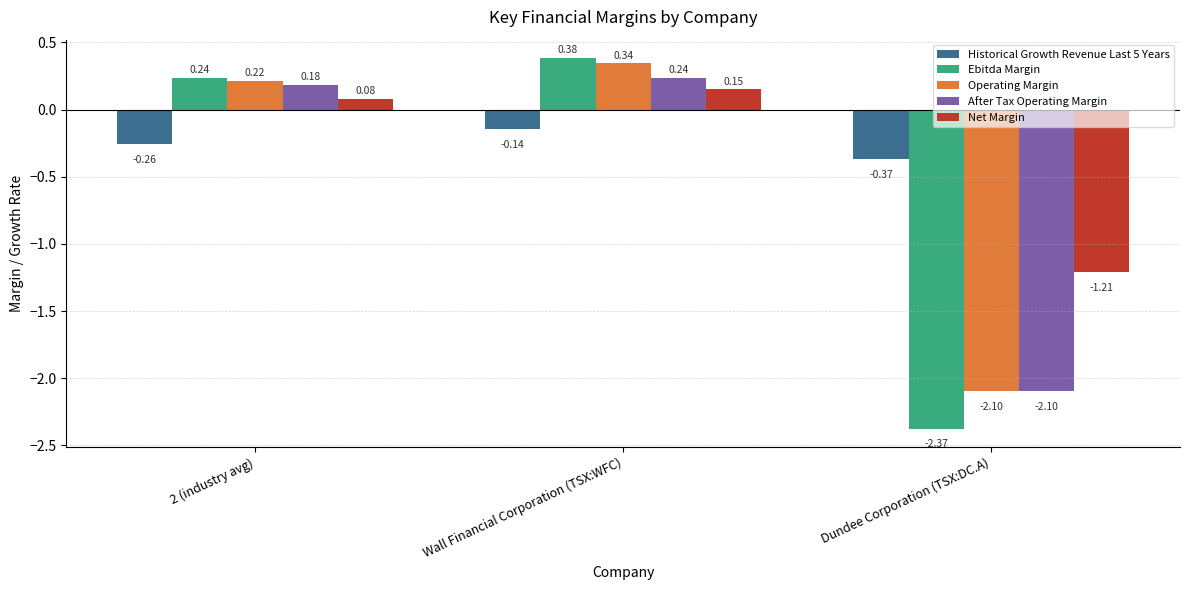

At how many categories does at least one series exceed 0?

2